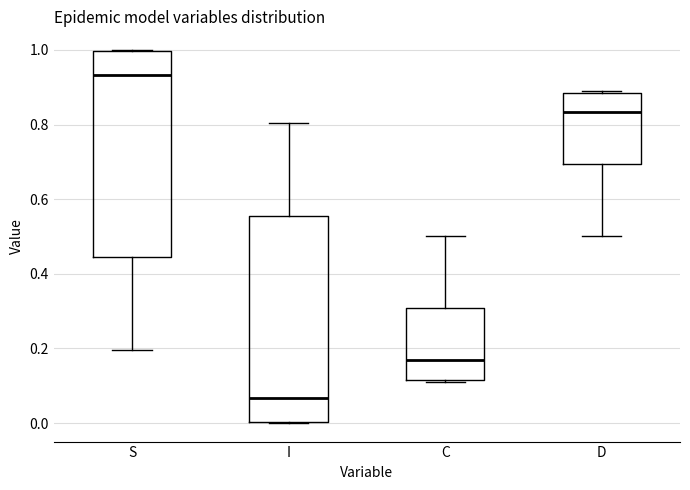

Reading left to right, read every box against the y-axis: the position of its median line, the range the box covers, and the ends of its whiskers. The values are not printed on the chart, so give them approximately, as read against the axis.

S: median 0.94, box 0.44 to 1.00, whiskers 0.20 to 1.00
I: median 0.06, box 0.00 to 0.56, whiskers 0.00 to 0.80
C: median 0.16, box 0.12 to 0.30, whiskers 0.12 (just below the box's lower edge) to 0.50
D: median 0.84, box 0.70 to 0.88, whiskers 0.50 to 0.88 (just above the box's upper edge)